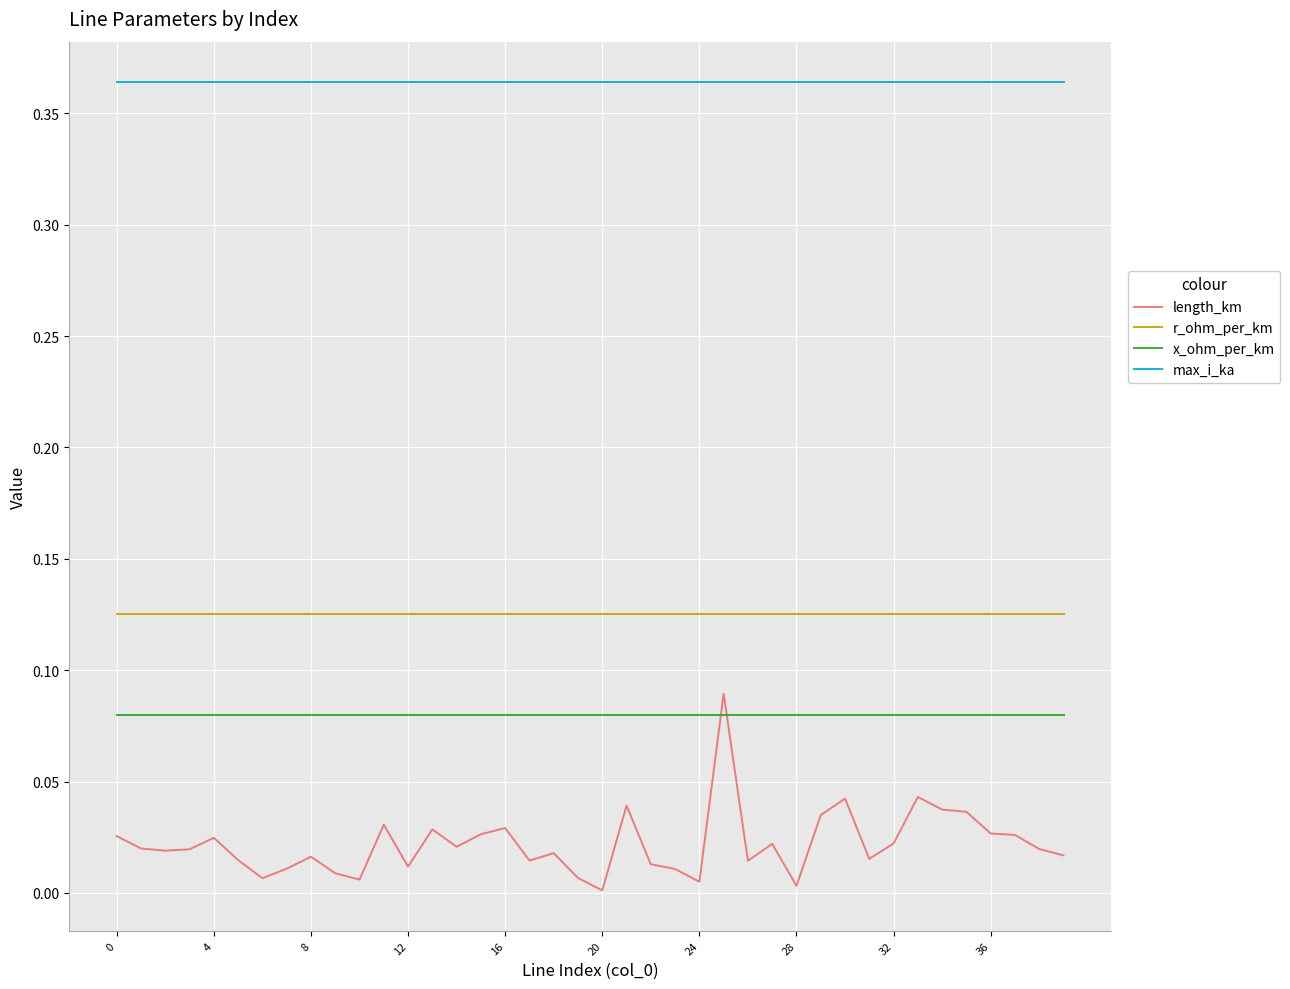

Which series ends up on top after the final intersection of length_km and x_ohm_per_km?

x_ohm_per_km